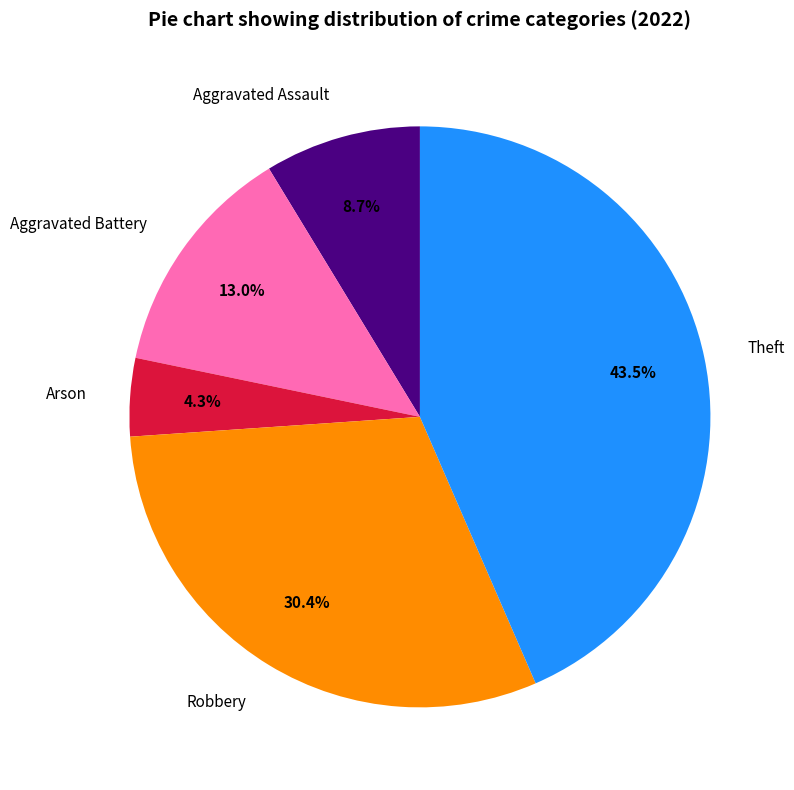

What percentage is NOT represented by Arson?

95.7%